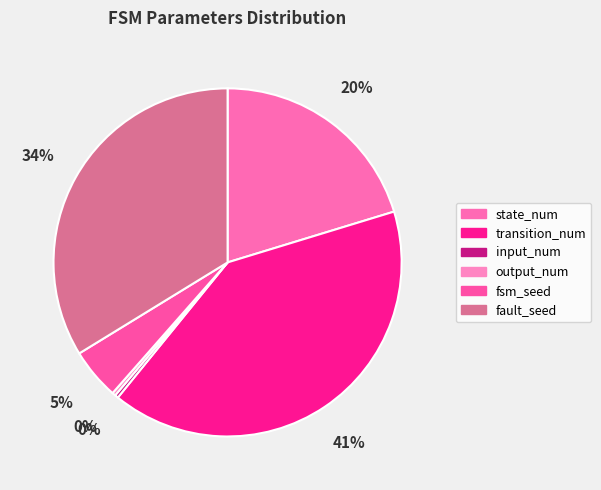

Is the sum of fsm_seed and input_num greater than half?

No